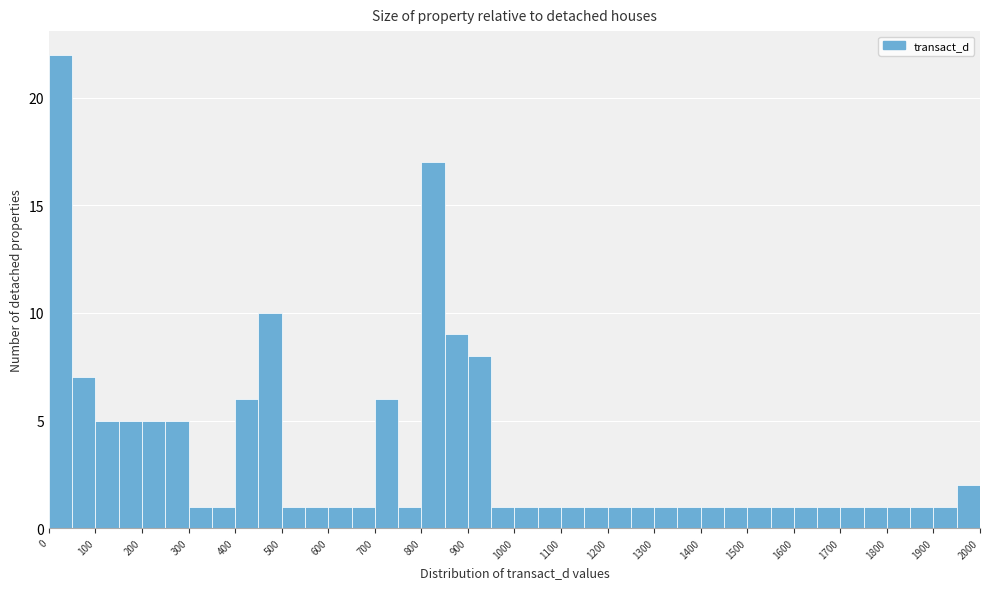

Over which range of the x-axis is the bar tallest?

0 to 50